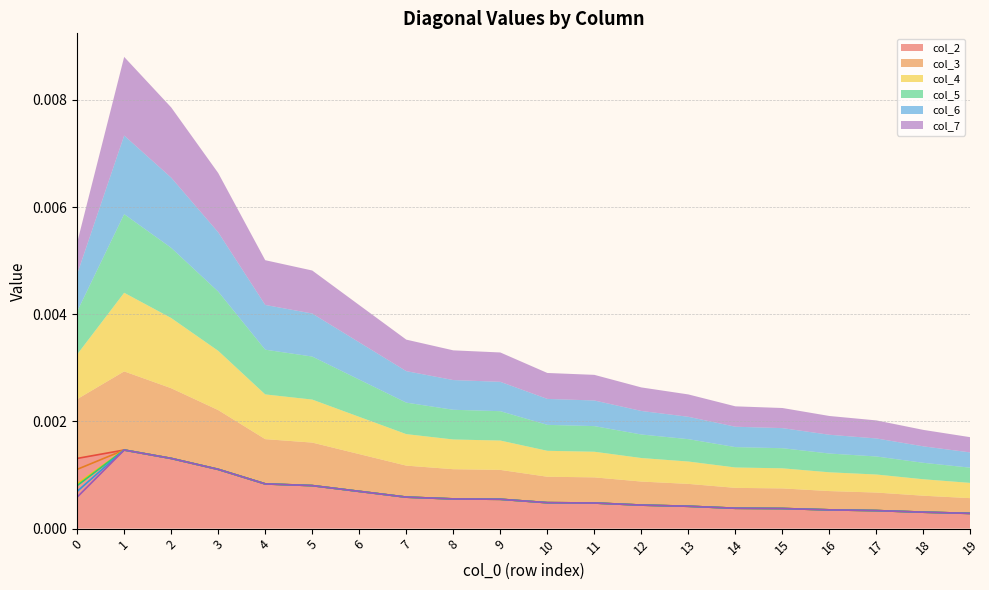

How many col_2 values are between 0 and 1?

20